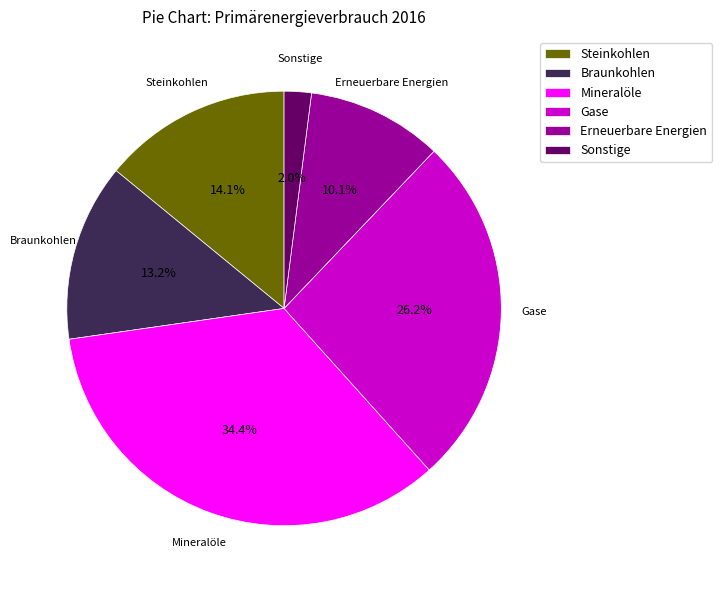

Which slice is the largest?

Mineralöle